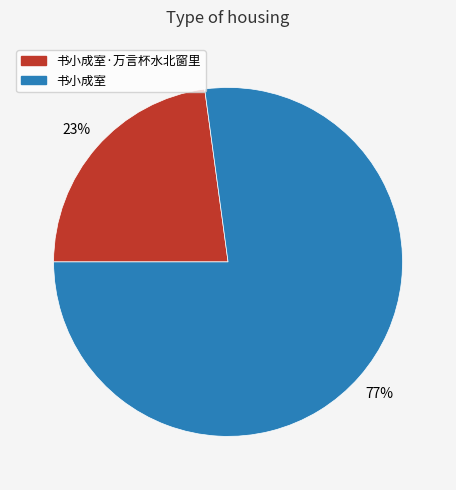

Count the number of slices in the pie.

2